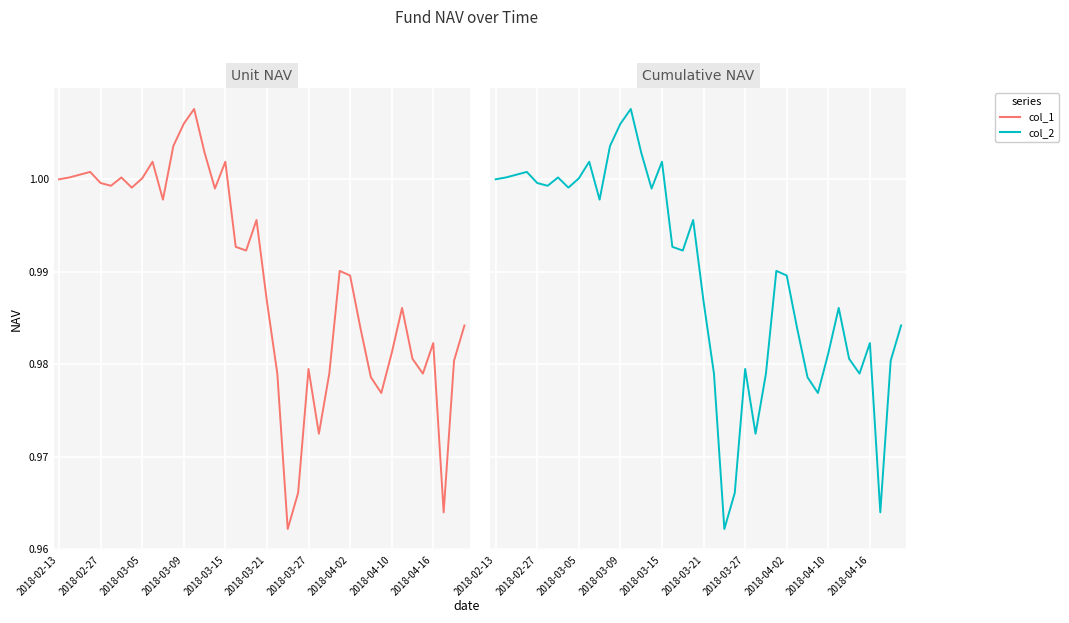

True or false: col_2 and col_1 cross at least once.

False